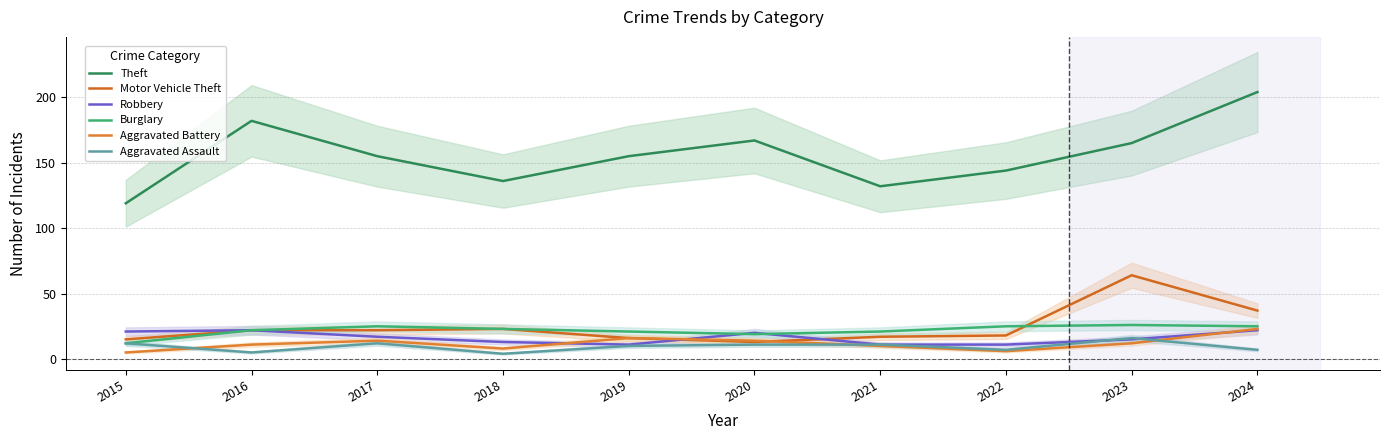

What is the total value across all series at 2024?

318